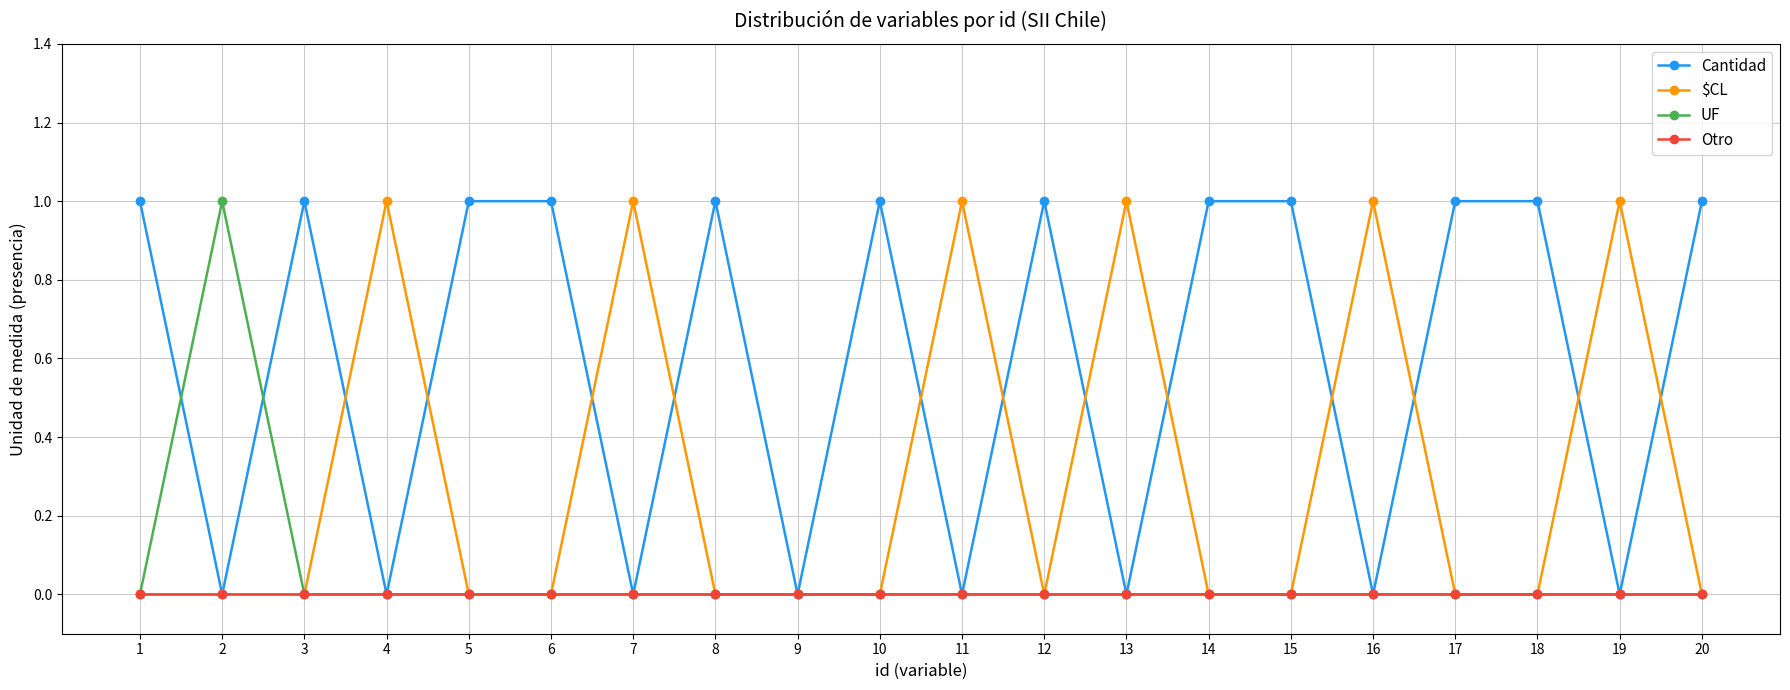

How many series are shown in this chart?

4